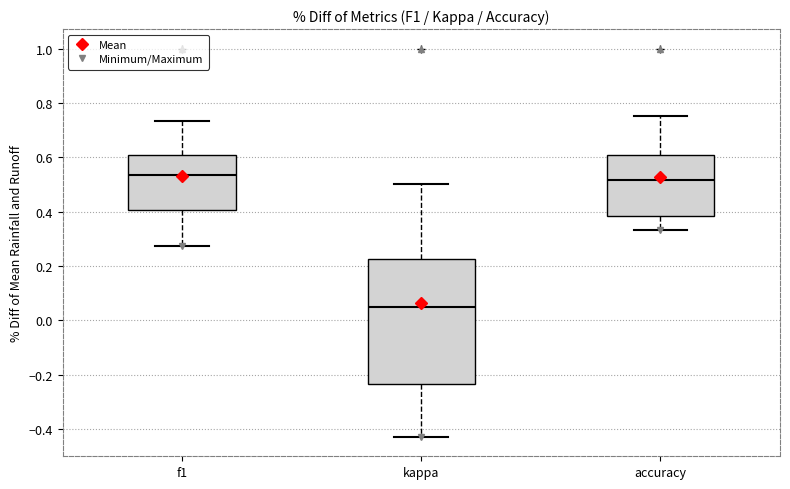

Reading left to right, transcribe this box plot: for each box, give where its median line is, the range the box spans, and where its two whiskers end, as read against the y-axis. The values are not printed on the chart, so give them approximately, as read against the axis.

f1: median 0.54, box 0.40 to 0.60, whiskers 0.28 to 0.74
kappa: median 0.06, box -0.24 to 0.22, whiskers -0.42 to 0.50
accuracy: median 0.52, box 0.38 to 0.60, whiskers 0.34 to 0.76